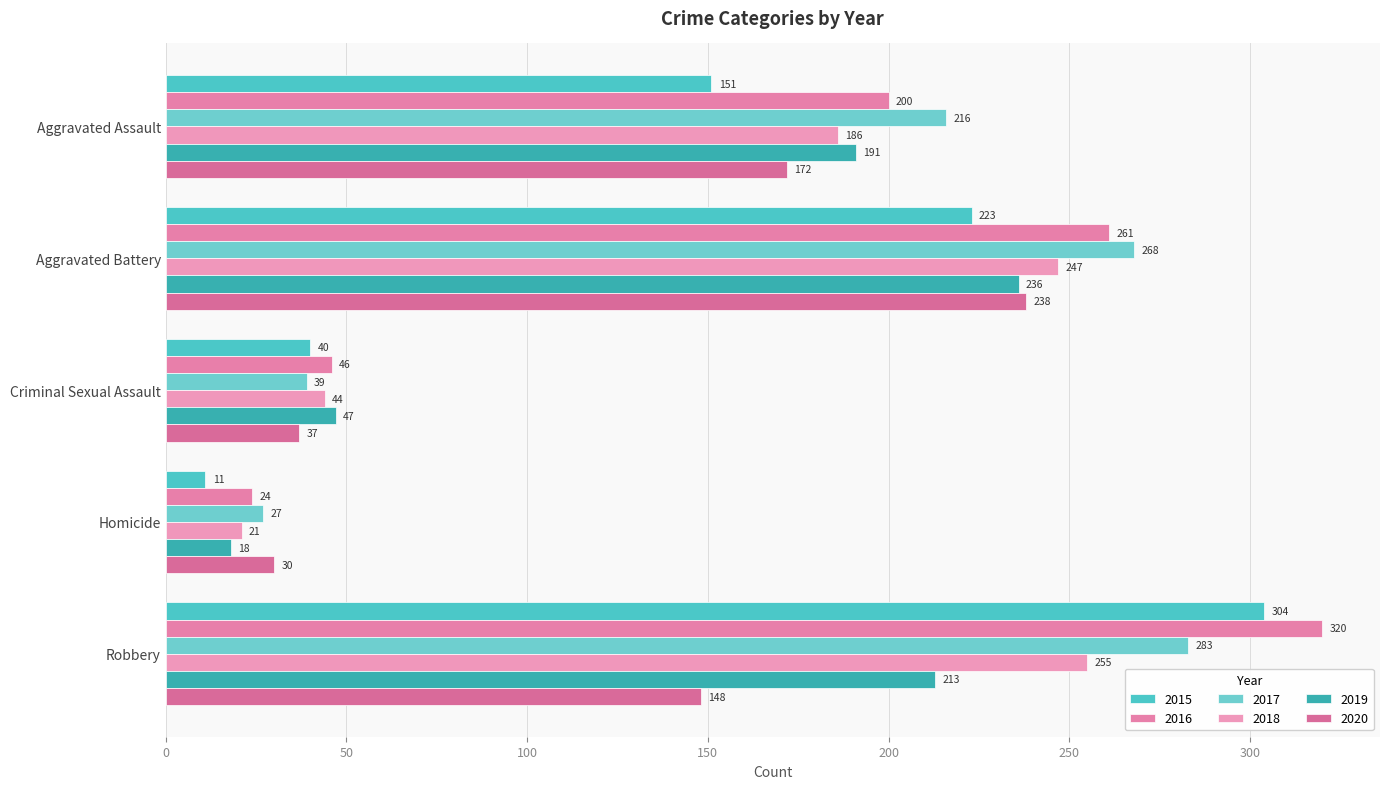

At which category is the sum across all series the highest?

Robbery